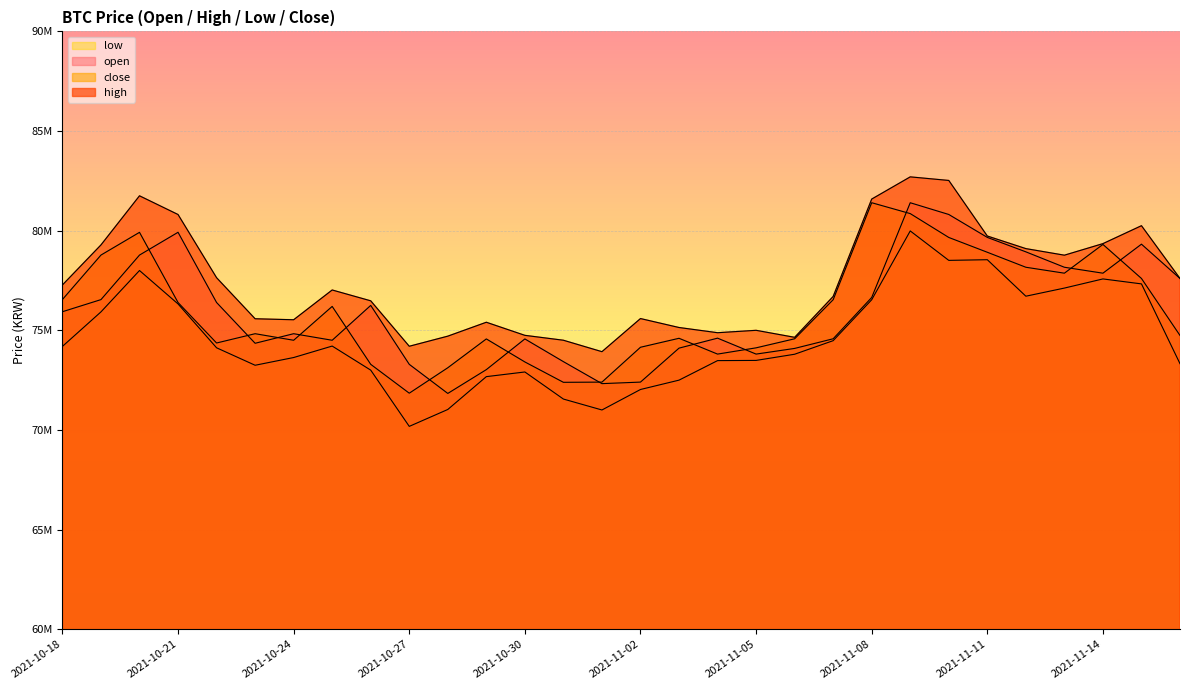

What is the label of the 18th point from the left?

2021-11-04